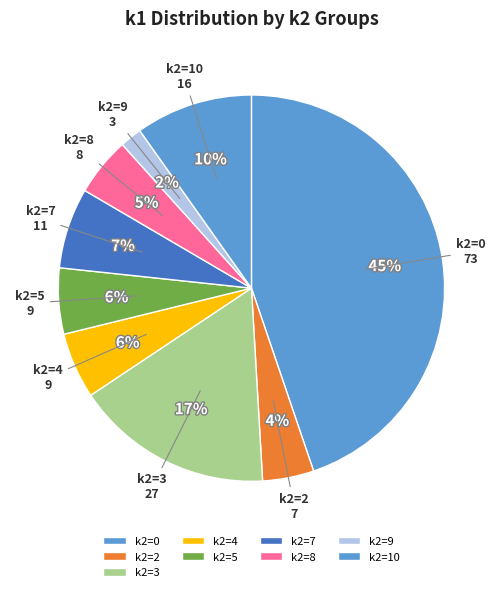

Between k2=0 and k2=5, which is larger?

k2=0